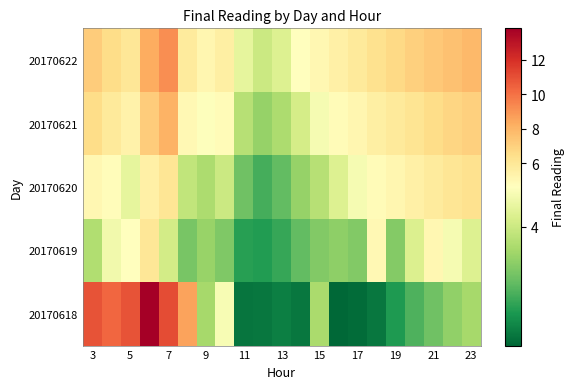

What is the smallest value displayed?

2.1